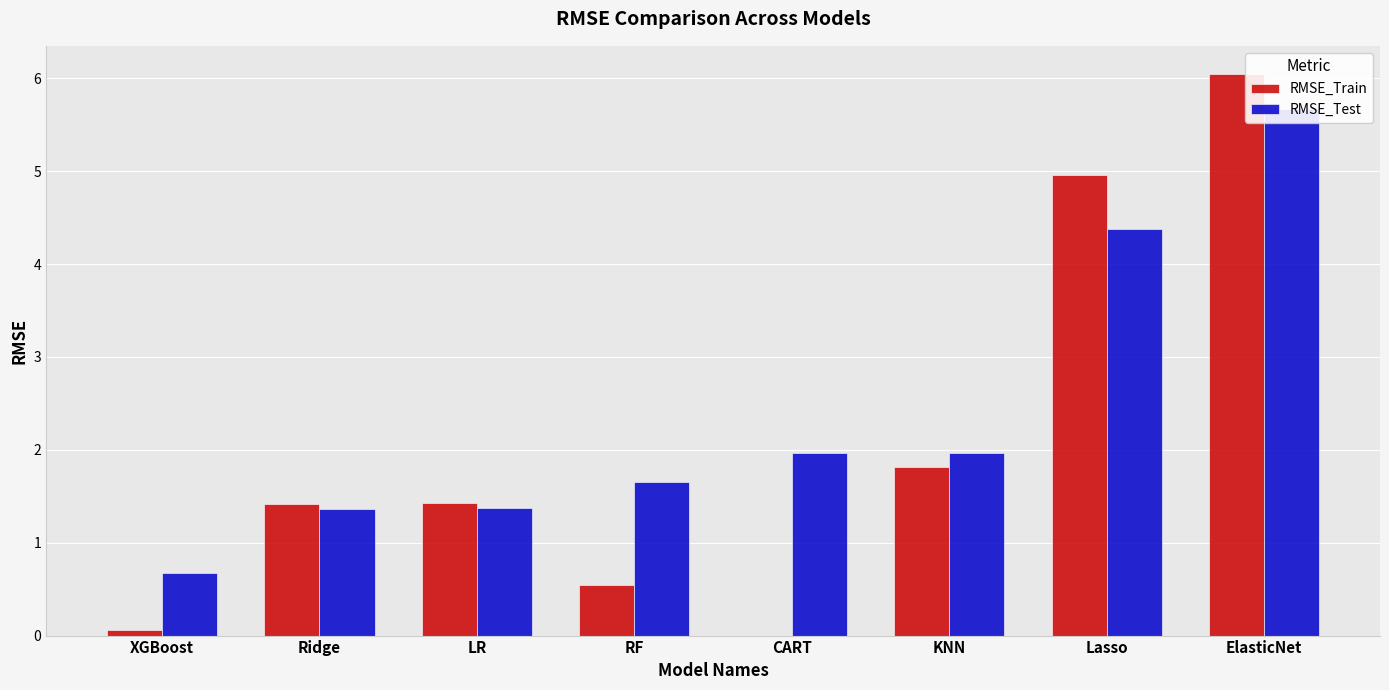

What are all the series names shown in the legend?

RMSE_Train, RMSE_Test